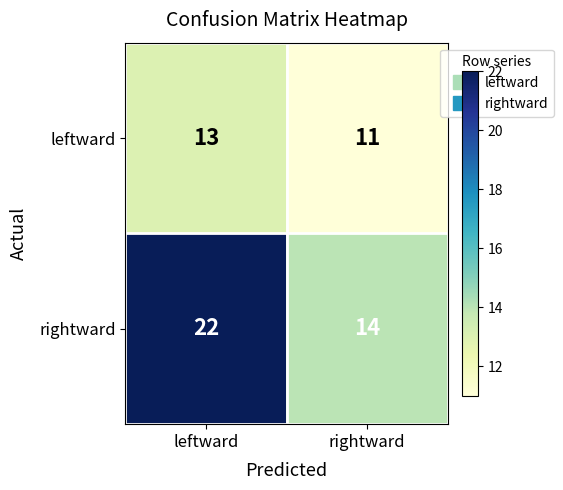

What is the greatest value displayed?

22